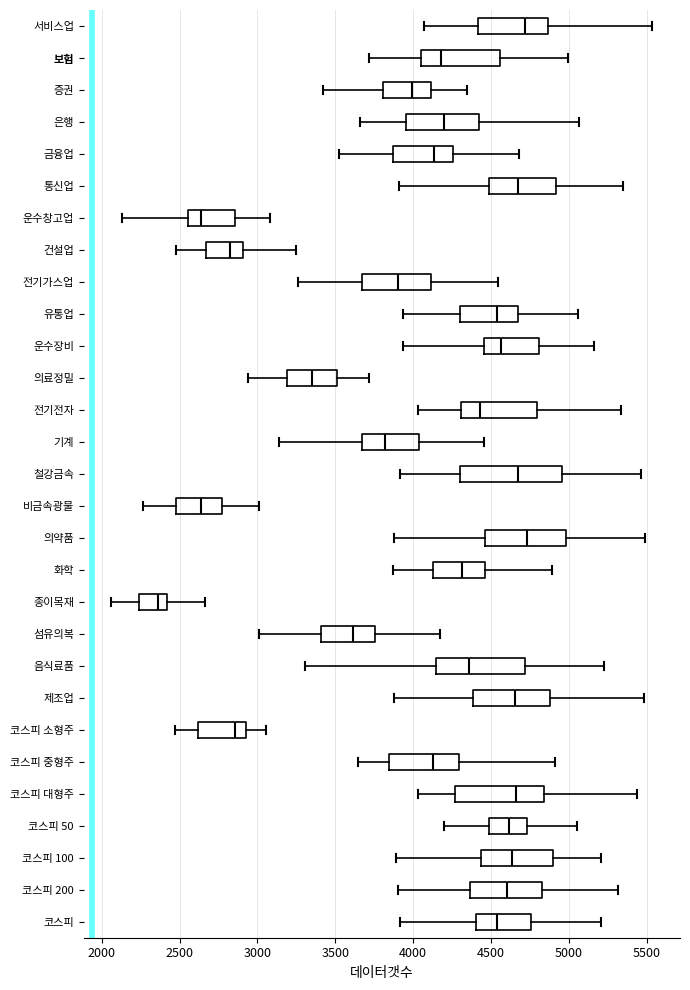

Reading bottom to top, read every box against the x-axis: the position of its median line, the range the box covers, and the ends of its whiskers. The values are not printed on the chart, so give them approximately, as read against the axis.

코스피: median 4550, box 4400 to 4750, whiskers 3900 to 5200
코스피 200: median 4600, box 4350 to 4850, whiskers 3900 to 5300
코스피 100: median 4650, box 4450 to 4900, whiskers 3900 to 5200
코스피 50: median 4600, box 4500 to 4750, whiskers 4200 to 5050
코스피 대형주: median 4650, box 4250 to 4850, whiskers 4050 to 5450
코스피 중형주: median 4100, box 3850 to 4300, whiskers 3650 to 4900
코스피 소형주: median 2850, box 2600 to 2950, whiskers 2450 to 3050
제조업: median 4650, box 4400 to 4900, whiskers 3900 to 5500
음식료품: median 4350, box 4150 to 4700, whiskers 3300 to 5200
섬유의복: median 3600, box 3400 to 3750, whiskers 3000 to 4200
종이목재: median 2350, box 2250 to 2400, whiskers 2050 to 2650
화학: median 4300, box 4150 to 4450, whiskers 3850 to 4900
의약품: median 4750, box 4450 to 5000, whiskers 3900 to 5500
비금속광물: median 2650, box 2500 to 2750, whiskers 2250 to 3000
철강금속: median 4650, box 4300 to 4950, whiskers 3900 to 5450
기계: median 3800, box 3650 to 4050, whiskers 3150 to 4450
전기전자: median 4450, box 4300 to 4800, whiskers 4050 to 5350
의료정밀: median 3350, box 3200 to 3500, whiskers 2950 to 3700
운수장비: median 4550, box 4450 to 4800, whiskers 3950 to 5150
유통업: median 4550, box 4300 to 4700, whiskers 3950 to 5050
전기가스업: median 3900, box 3650 to 4100, whiskers 3250 to 4550
건설업: median 2800, box 2650 to 2900, whiskers 2500 to 3250
운수창고업: median 2650, box 2550 to 2850, whiskers 2150 to 3100
통신업: median 4650, box 4500 to 4900, whiskers 3900 to 5350
금융업: median 4150, box 3850 to 4250, whiskers 3500 to 4700
은행: median 4200, box 3950 to 4400, whiskers 3650 to 5050
증권: median 4000, box 3800 to 4100, whiskers 3400 to 4350
보험: median 4200, box 4050 to 4550, whiskers 3700 to 5000
서비스업: median 4700, box 4400 to 4850, whiskers 4050 to 5550